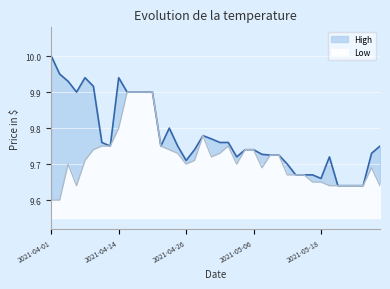

Between 2021-04-30 and 2021-05-13, which is larger?

2021-04-30